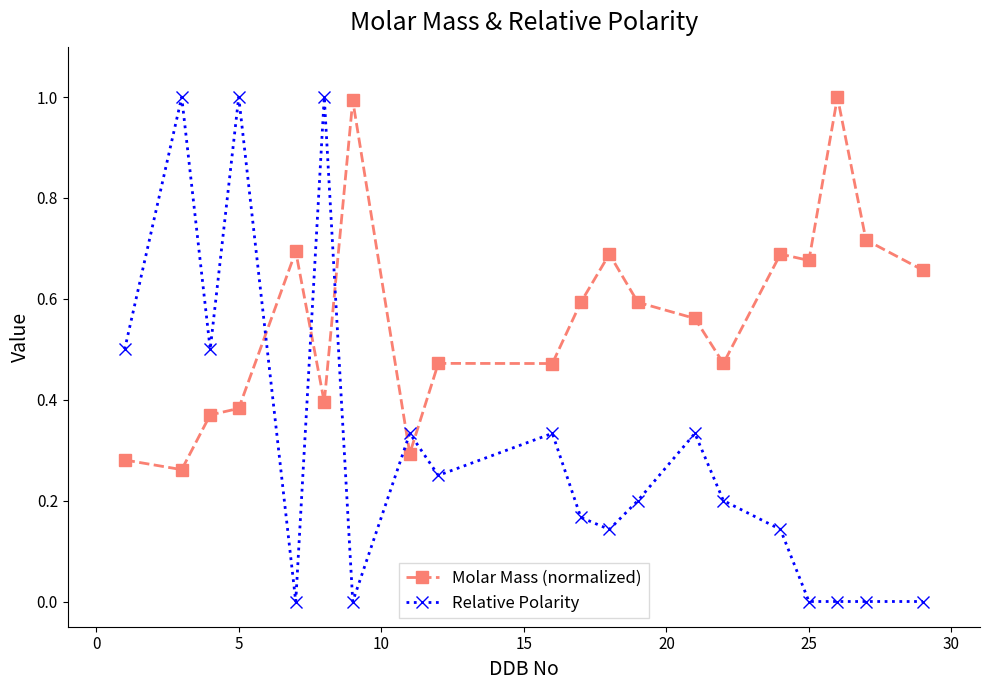

Which series has the largest range (max minus min)?

Relative Polarity